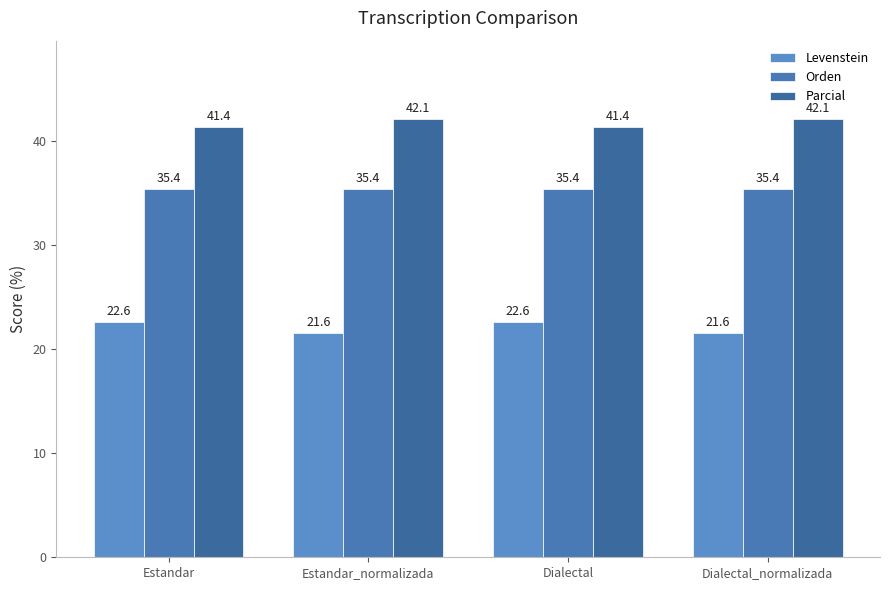

True or false: Orden has a value of 13.8 at Dialectal.

False